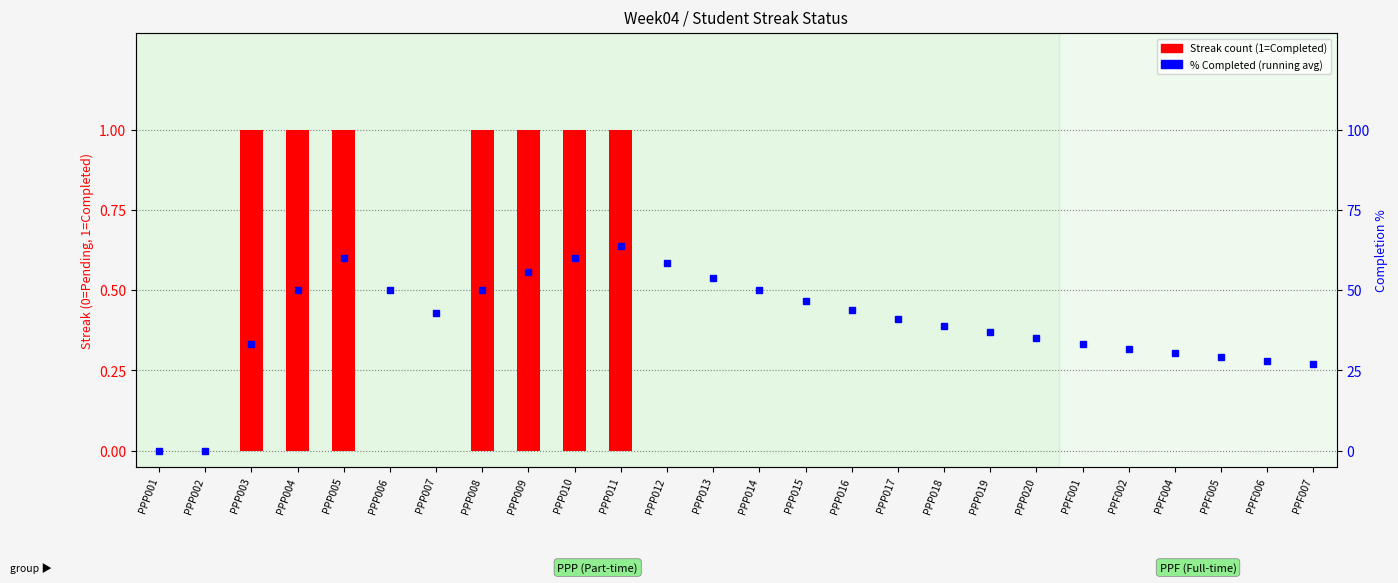

Reading left to right, list all the values displayed in this chart.

Streak (count): PPP001=0.0	PPP002=0.0	PPP003=1.0	PPP004=1.0	PPP005=1.0	PPP006=0.0	PPP007=0.0	PPP008=1.0	PPP009=1.0	PPP010=1.0	PPP011=1.0	PPP012=0.0	PPP013=0.0	PPP014=0.0	PPP015=0.0	PPP016=0.0	PPP017=0.0	PPP018=0.0	PPP019=0.0	PPP020=0.0	PPF001=0.0	PPF002=0.0	PPF004=0.0	PPF005=0.0	PPF006=0.0	PPF007=0.0
% Completed (running): PPP001=0.0	PPP002=0.0	PPP003=33.3	PPP004=50.0	PPP005=60.0	PPP006=50.0	PPP007=42.9	PPP008=50.0	PPP009=55.6	PPP010=60.0	PPP011=63.6	PPP012=58.3	PPP013=53.8	PPP014=50.0	PPP015=46.7	PPP016=43.8	PPP017=41.2	PPP018=38.9	PPP019=36.8	PPP020=35.0	PPF001=33.3	PPF002=31.8	PPF004=30.4	PPF005=29.2	PPF006=28.0	PPF007=26.9